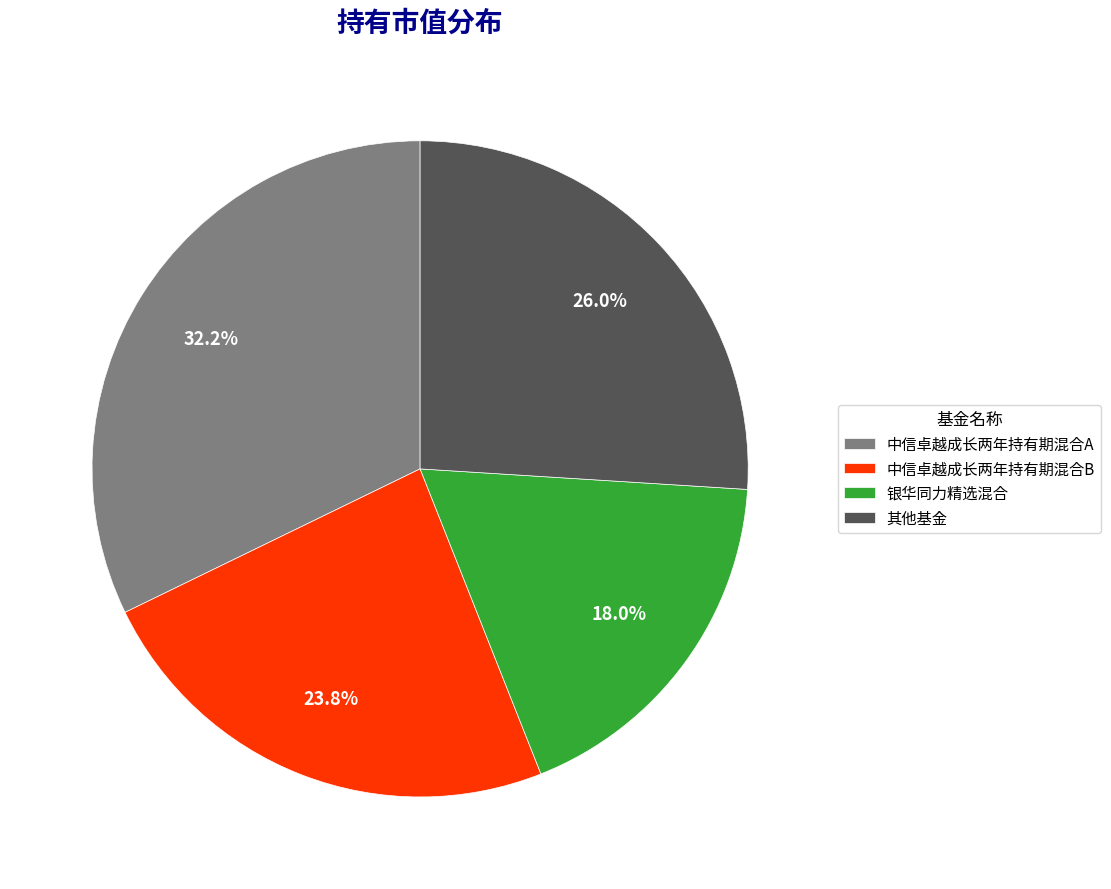

Which slice is the largest?

中信卓越成长两年持有期混合A